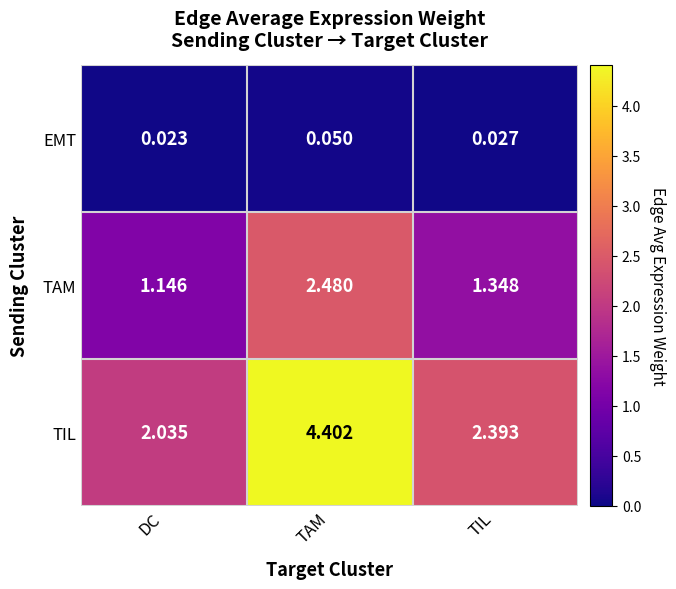

How many data points does each series have?

3